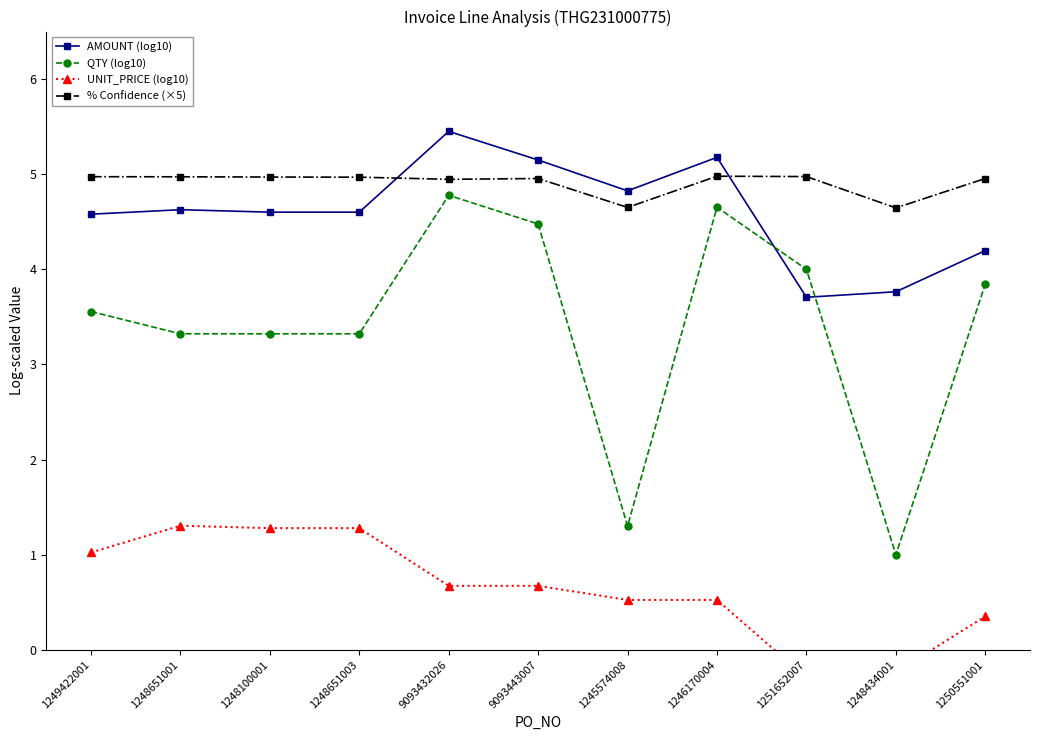

Reading right to left, extract all data points from this chart.

AMOUNT (log10): 1250551001=4.2	1248434001=3.8	1251652007=3.7	1246170004=5.2	1245574008=4.8	9093443007=5.1	9093432026=5.5	1248651003=4.6	1248100001=4.6	1248651001=4.6	1249422001=4.6
QTY (log10): 1250551001=3.8	1248434001=1.0	1251652007=4.0	1246170004=4.7	1245574008=1.3	9093443007=4.5	9093432026=4.8	1248651003=3.3	1248100001=3.3	1248651001=3.3	1249422001=3.6
UNIT_PRICE (log10): 1250551001=0.4	1248434001=-0.2	1251652007=-0.3	1246170004=0.5	1245574008=0.5	9093443007=0.7	9093432026=0.7	1248651003=1.3	1248100001=1.3	1248651001=1.3	1249422001=1.0
% Confidence (×5): 1250551001=5.0	1248434001=4.6	1251652007=5.0	1246170004=5.0	1245574008=4.7	9093443007=5.0	9093432026=4.9	1248651003=5.0	1248100001=5.0	1248651001=5.0	1249422001=5.0